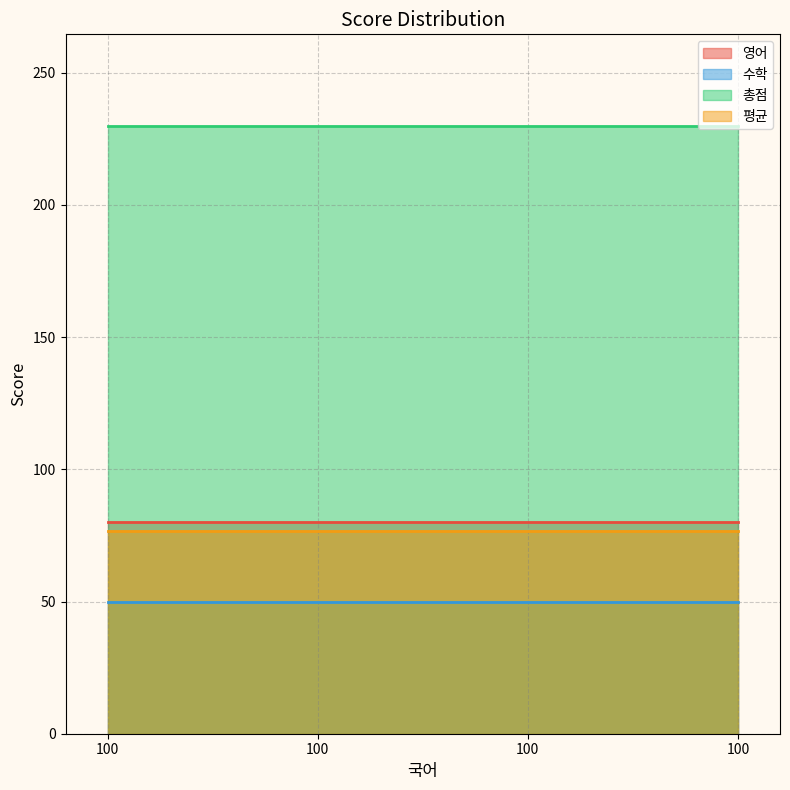

The 평균 series shows 27.4 at 100. True or false?

False